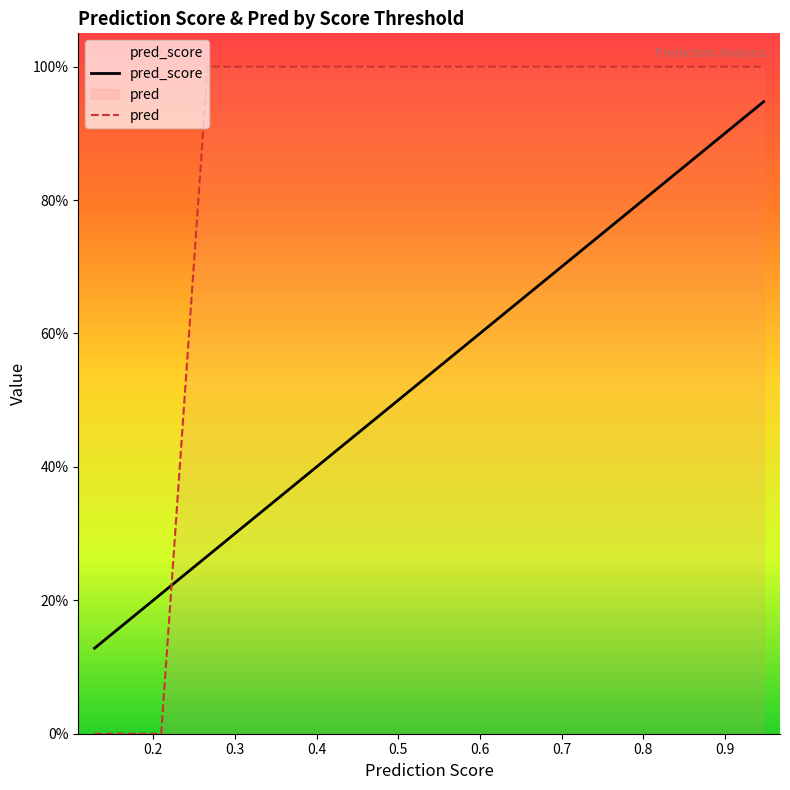

Which series has the largest total across all categories?

pred